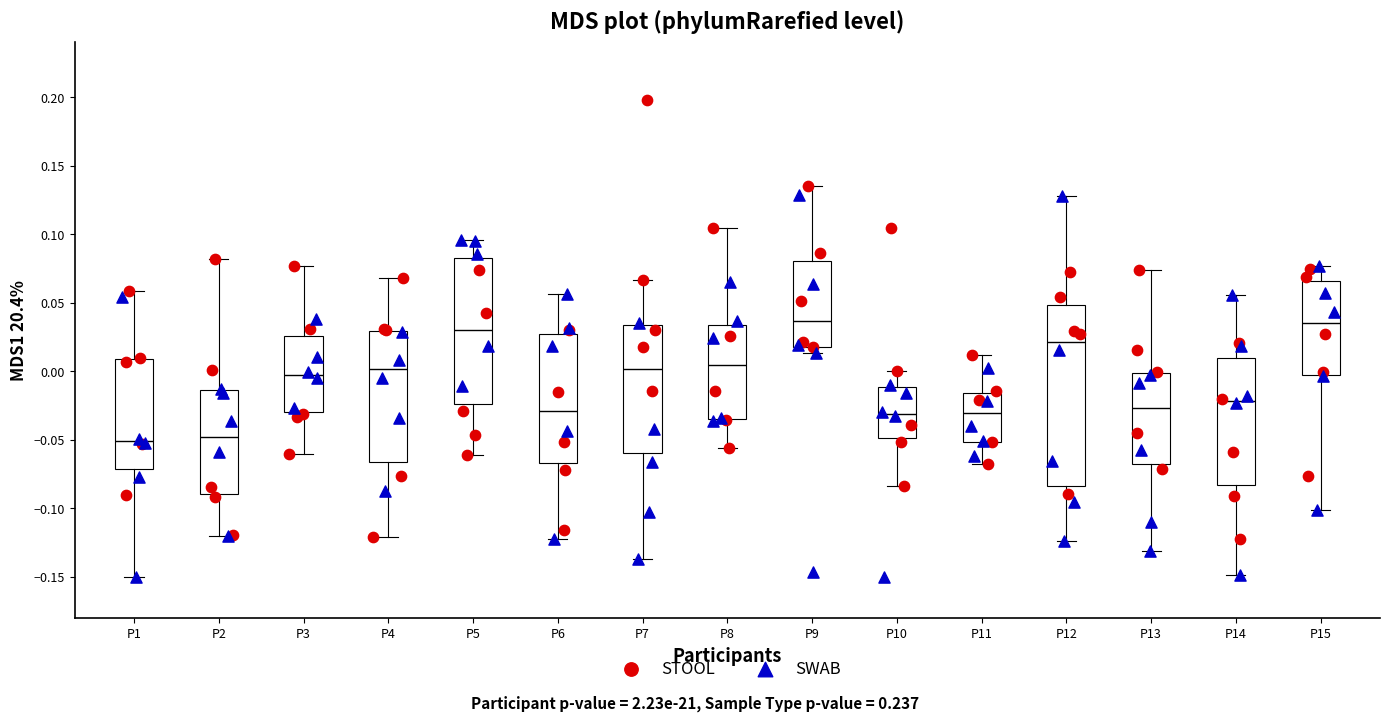

Reading left to right, transcribe this box plot: for each box, give where its median line is, the range the box spans, and where its two whiskers end, as read against the y-axis. The values are not printed on the chart, so give them approximately, as read against the axis.

P1: median -0.050, box -0.070 to 0.010, whiskers -0.150 to 0.060
P2: median -0.050, box -0.090 to -0.015, whiskers -0.120 to 0.080
P3: median -0.005, box -0.030 to 0.025, whiskers -0.060 to 0.075
P4: median 0.000, box -0.065 to 0.030, whiskers -0.120 to 0.070
P5: median 0.030, box -0.025 to 0.085, whiskers -0.060 to 0.095
P6: median -0.030, box -0.065 to 0.025, whiskers -0.120 to 0.055
P7: median 0.000, box -0.060 to 0.035, whiskers -0.135 to 0.065
P8: median 0.005, box -0.035 to 0.035, whiskers -0.055 to 0.105
P9: median 0.035, box 0.020 to 0.080, whiskers 0.015 to 0.135
P10: median -0.030, box -0.050 to -0.010, whiskers -0.085 to 0.000
P11: median -0.030, box -0.050 to -0.015, whiskers -0.070 to 0.010
P12: median 0.020, box -0.085 to 0.050, whiskers -0.125 to 0.130
P13: median -0.025, box -0.070 to 0.000, whiskers -0.130 to 0.075
P14: median -0.020, box -0.085 to 0.010, whiskers -0.150 to 0.055
P15: median 0.035, box -0.005 to 0.065, whiskers -0.100 to 0.075